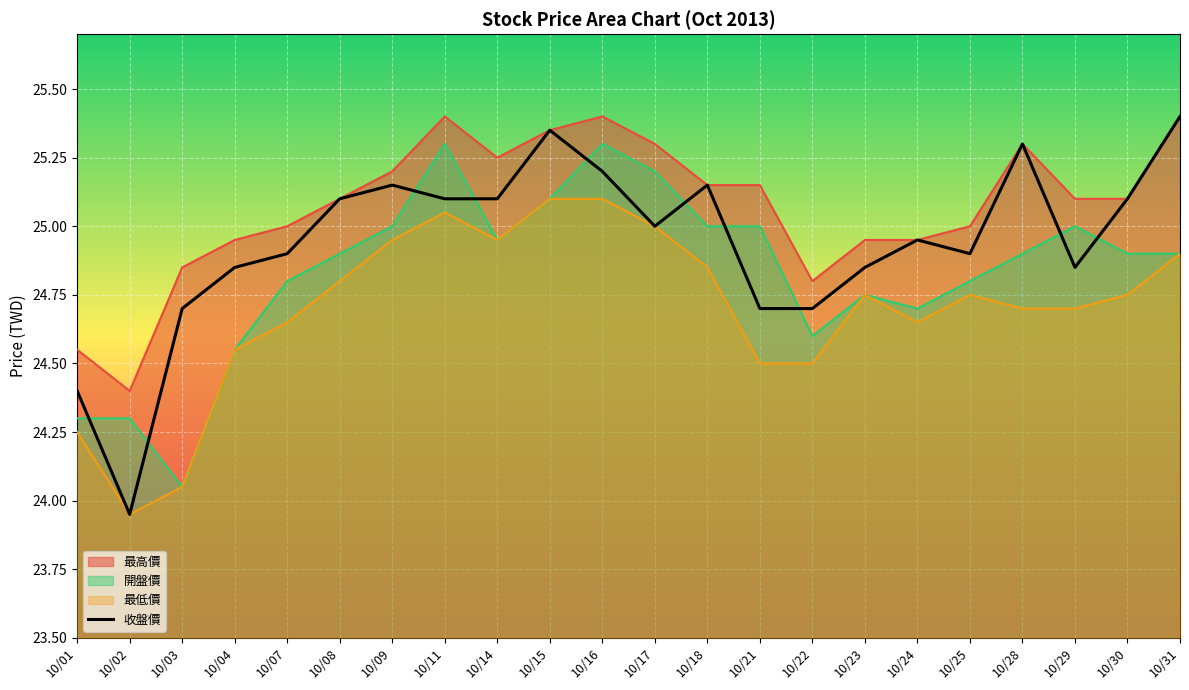

What is the value of the 開盤價 point at the 20th from the left?

25.0